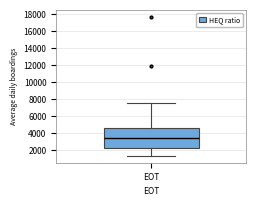

Transcribe this box plot: give where the median line is, the range the box spans, and where the two whiskers end, as read against the y-axis. The values are not printed on the chart, so give them approximately, as read against the axis.

median 3400, box 2200 to 4600, whiskers 1400 to 7600